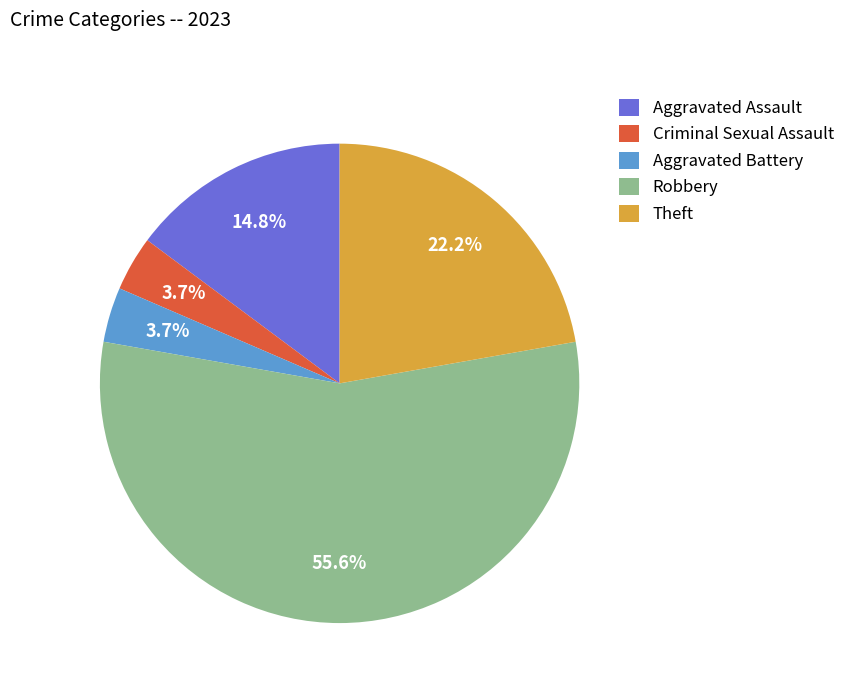

True or false: Aggravated Battery accounts for 4% of the total.

True